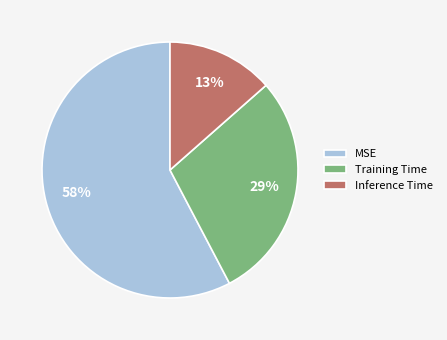

Is the sum of Training Time and MSE greater than half?

Yes